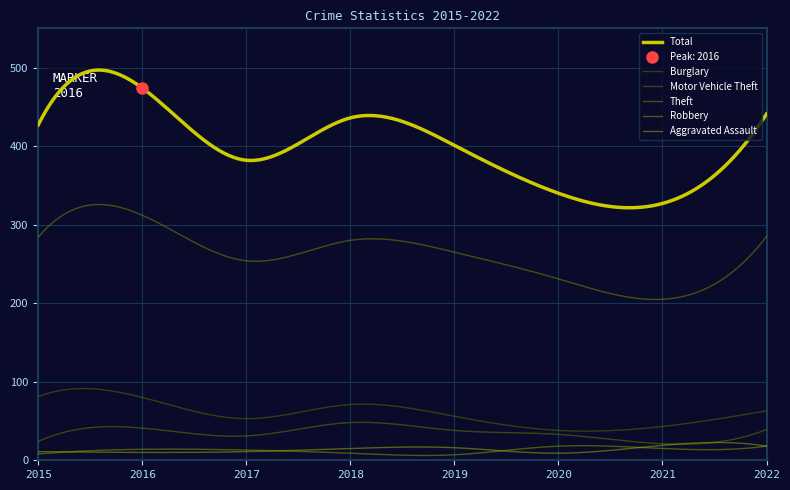

Reading left to right, extract all data points from this chart.

Aggravated Assault: 11	10	11	15	16	9	19	18
Burglary: 81	80	53	71	56	38	43	63
Motor Vehicle Theft: 24	41	31	48	38	33	21	39
Robbery: 8	14	13	9	7	18	15	18
Theft: 284	312	254	280	265	231	205	285
Total: 427	474	382	436	401	340	327	441